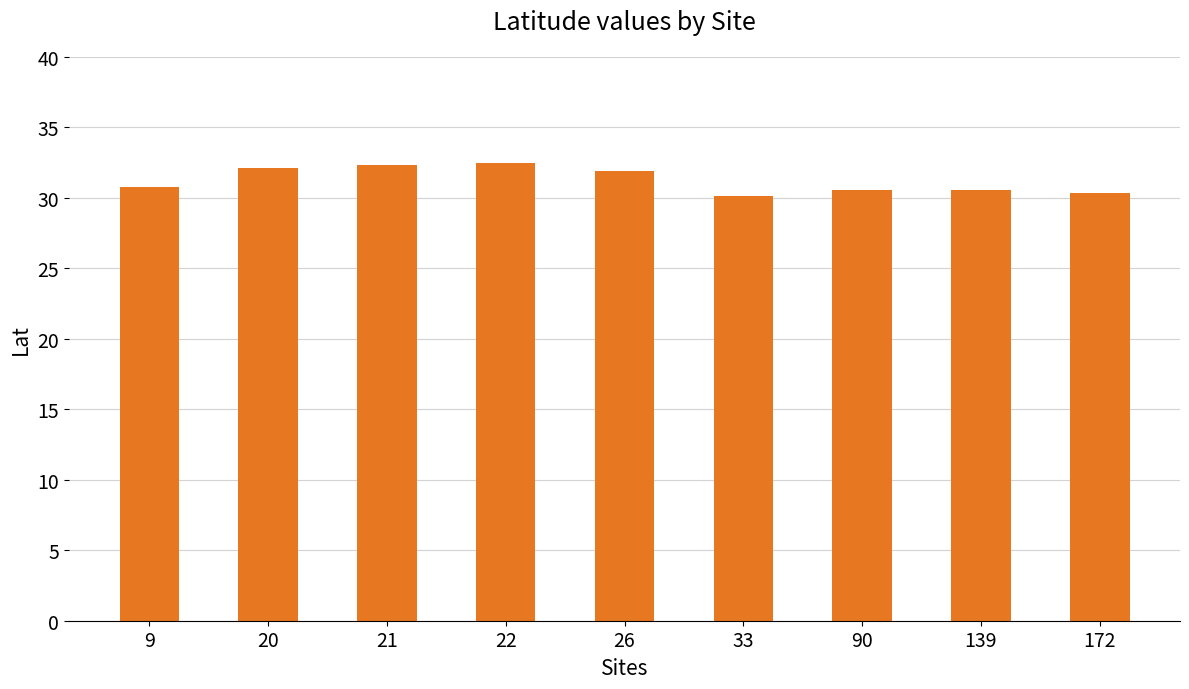

What is the change in value from 9 to 22?

+1.7